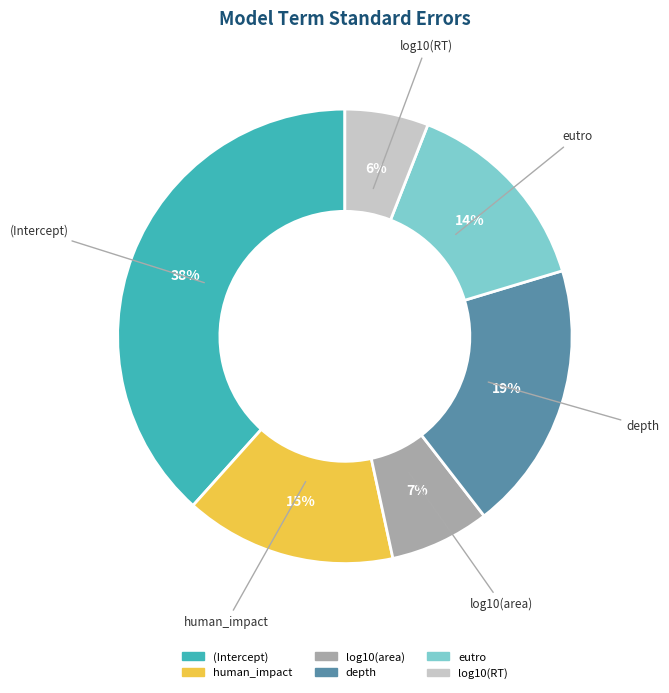

Which category has the biggest portion of the pie?

(Intercept)